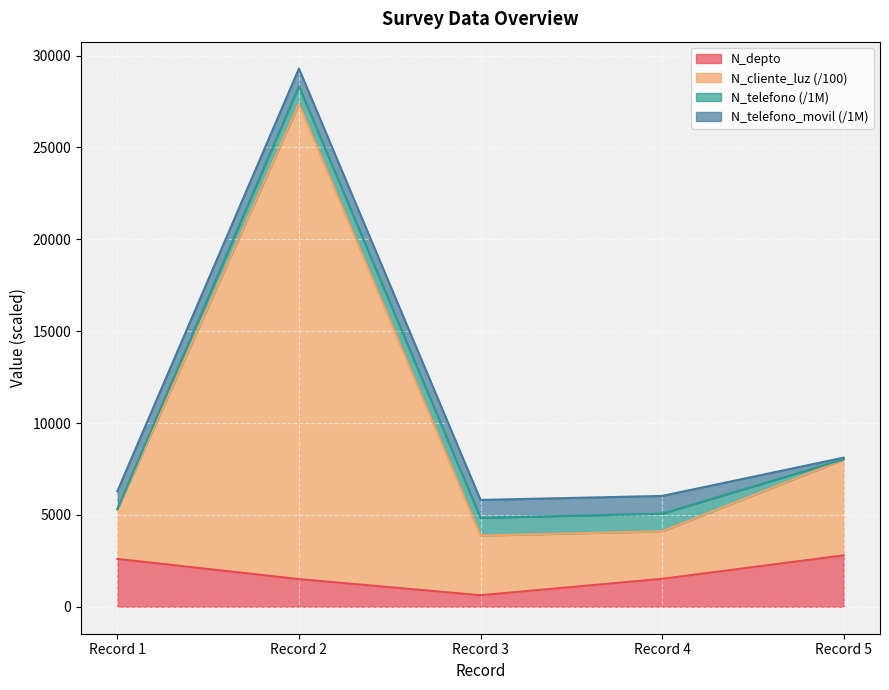

What are all the series names shown in the legend?

N_depto, N_cliente_luz (/100), N_telefono (/1M), N_telefono_movil (/1M)